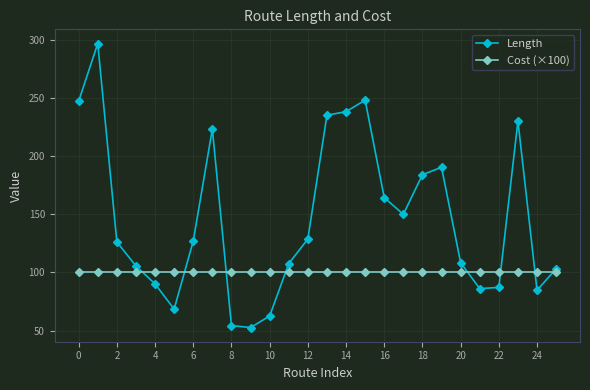

At how many categories does at least one series exceed 143?

11